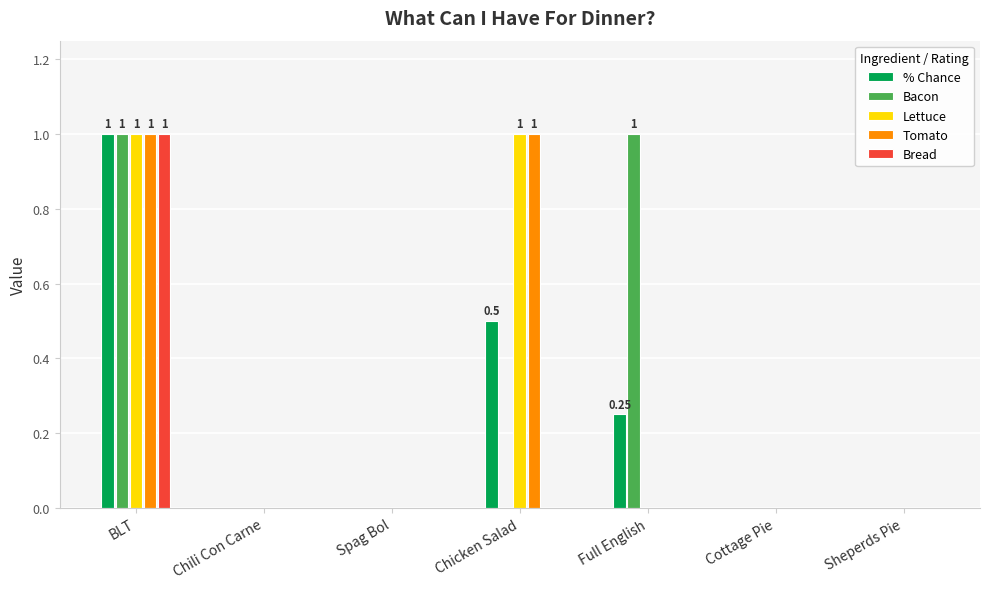

What is the sum of the Bread values at Chicken Salad and BLT?

1.0